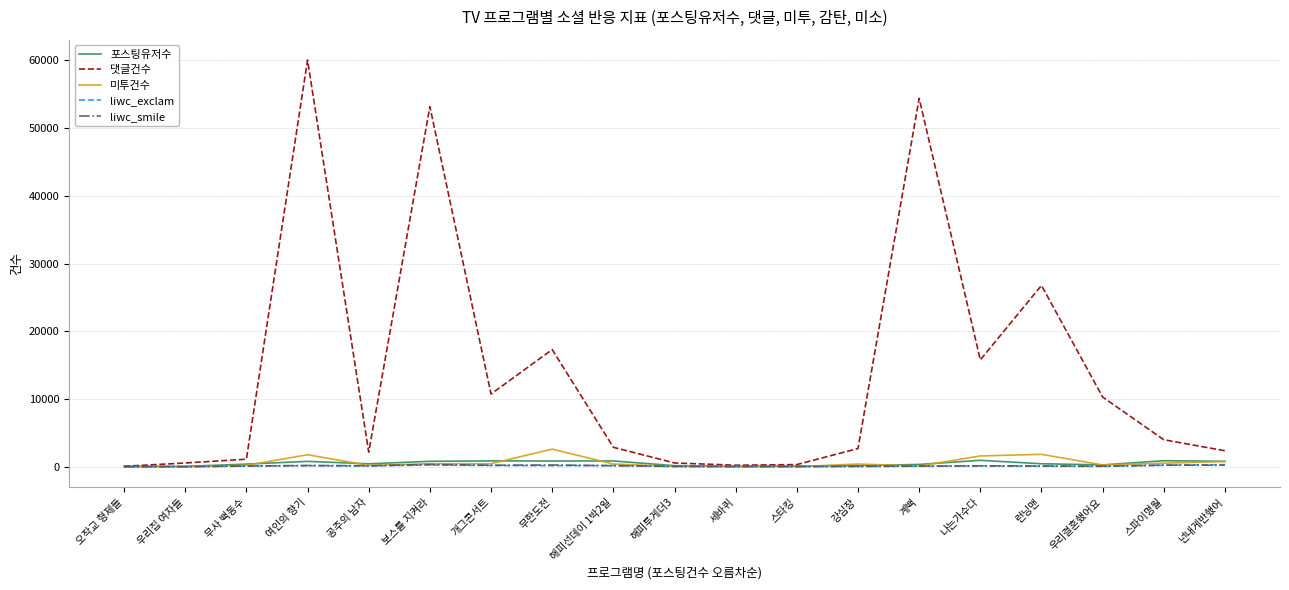

Count the number of categories in the chart.

19